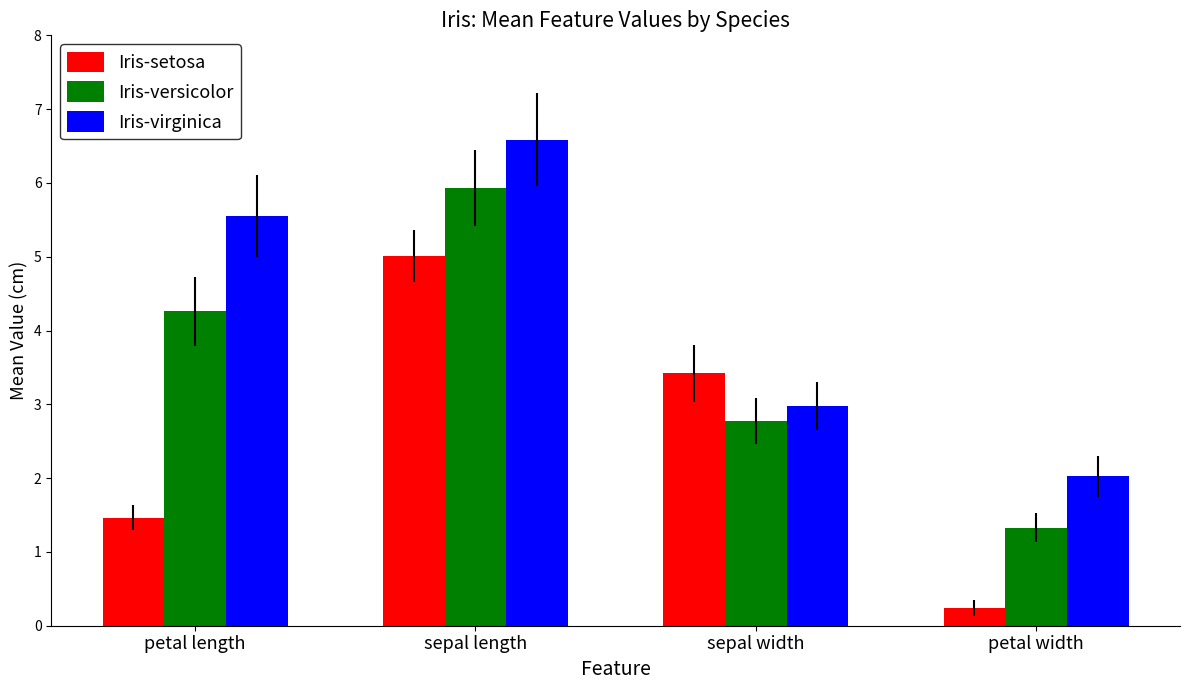

Reading left to right, list all the values displayed in this chart.

Iris-setosa: petal length=1.5	sepal length=5.0	sepal width=3.4	petal width=0.2
Iris-versicolor: petal length=4.3	sepal length=5.9	sepal width=2.8	petal width=1.3
Iris-virginica: petal length=5.6	sepal length=6.6	sepal width=3.0	petal width=2.0